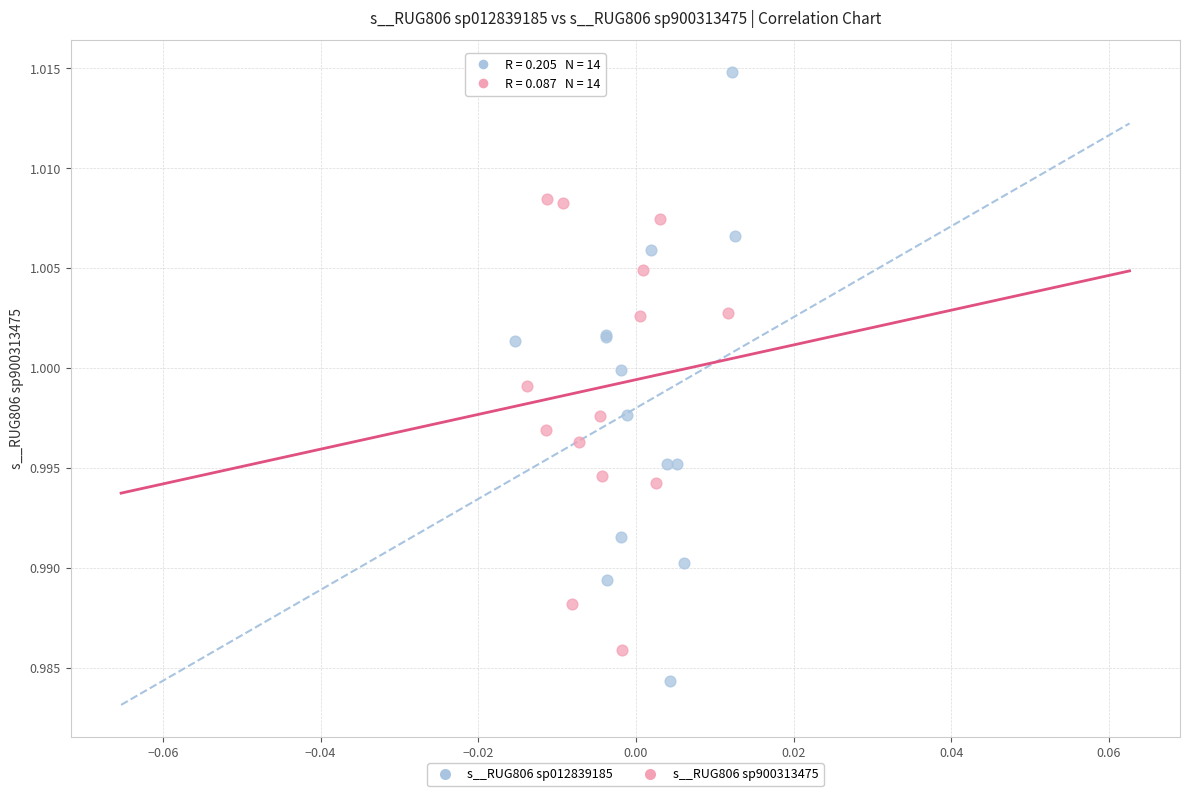

Which series reaches the minimum Y coordinate?

s__RUG806 sp012839185